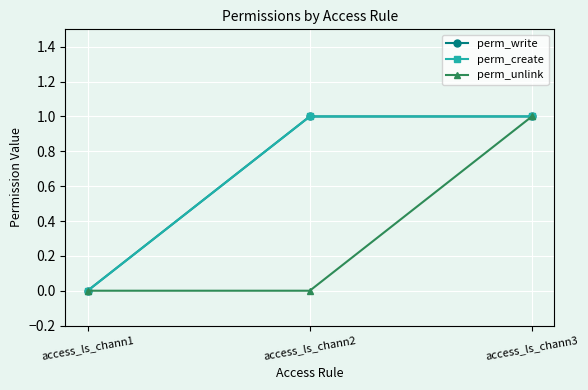

Which series has the largest total across all categories?

perm_write